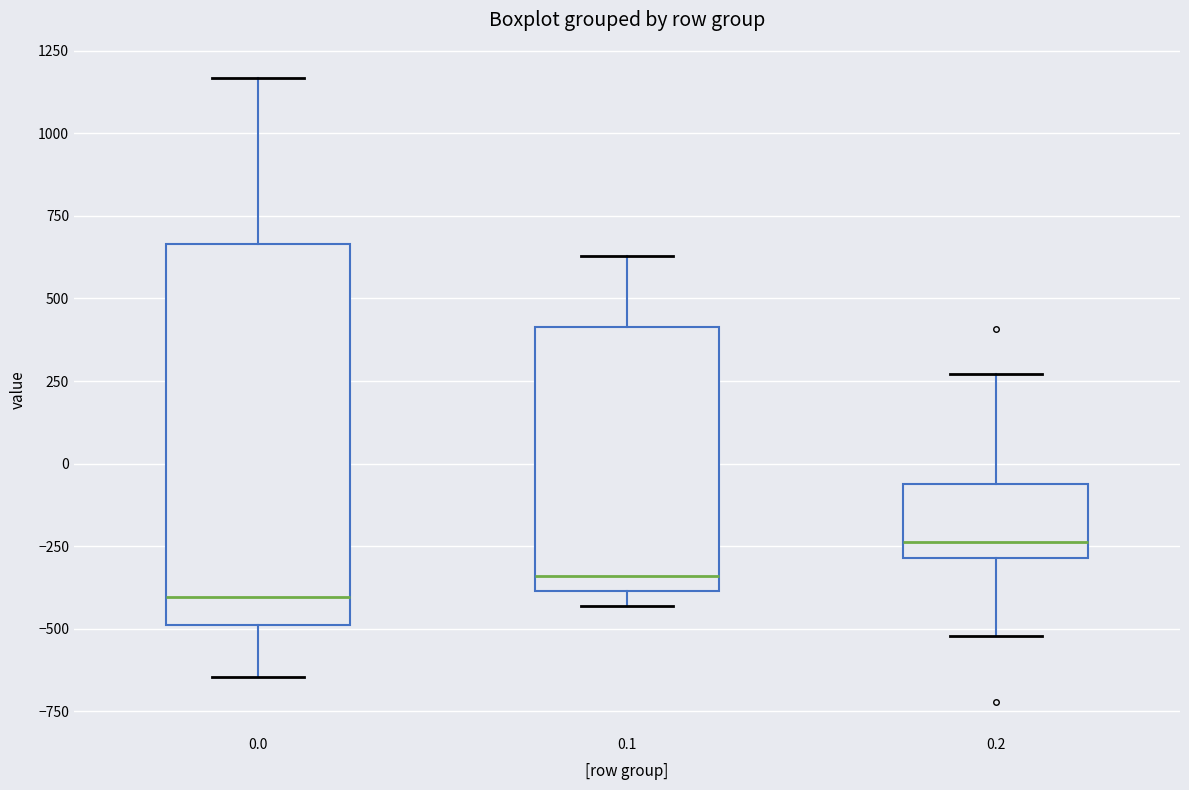

Reading left to right, transcribe this box plot: for each box, give where its median line is, the range the box spans, and where its two whiskers end, as read against the y-axis. The values are not printed on the chart, so give them approximately, as read against the axis.

0.0: median -400, box -500 to 650, whiskers -650 to 1150
0.1: median -350, box -400 to 400, whiskers -450 to 650
0.2: median -250, box -300 to -50, whiskers -500 to 250